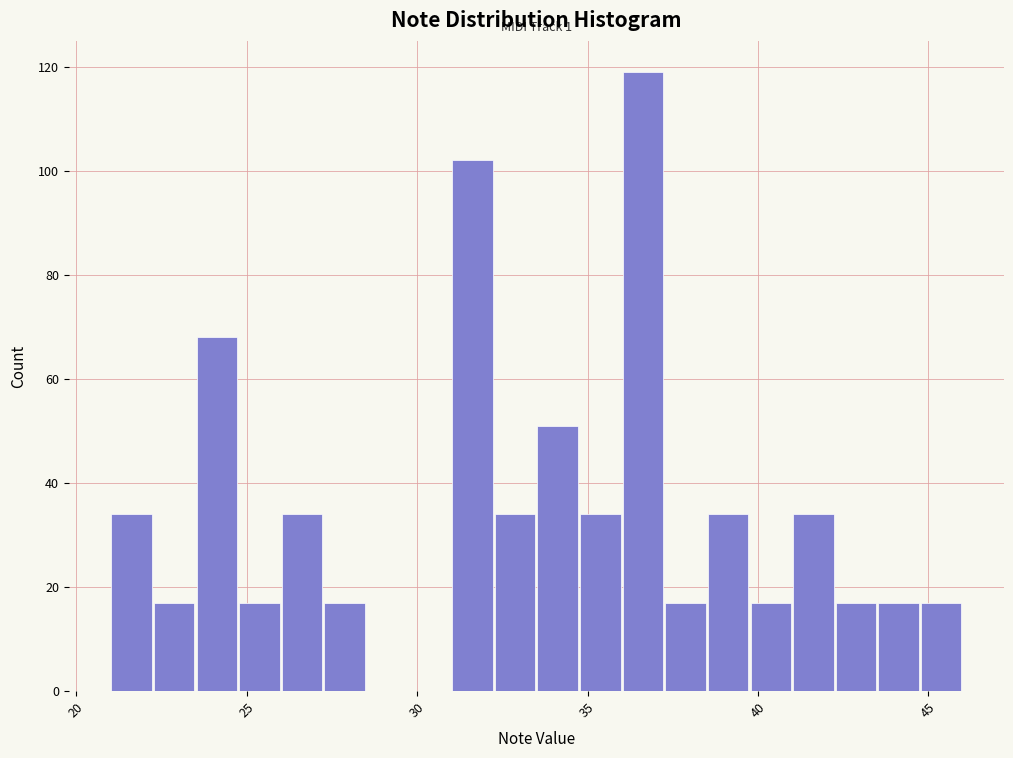

Read against the x-axis, roughly where is the centre of the tallest bar?

36.5